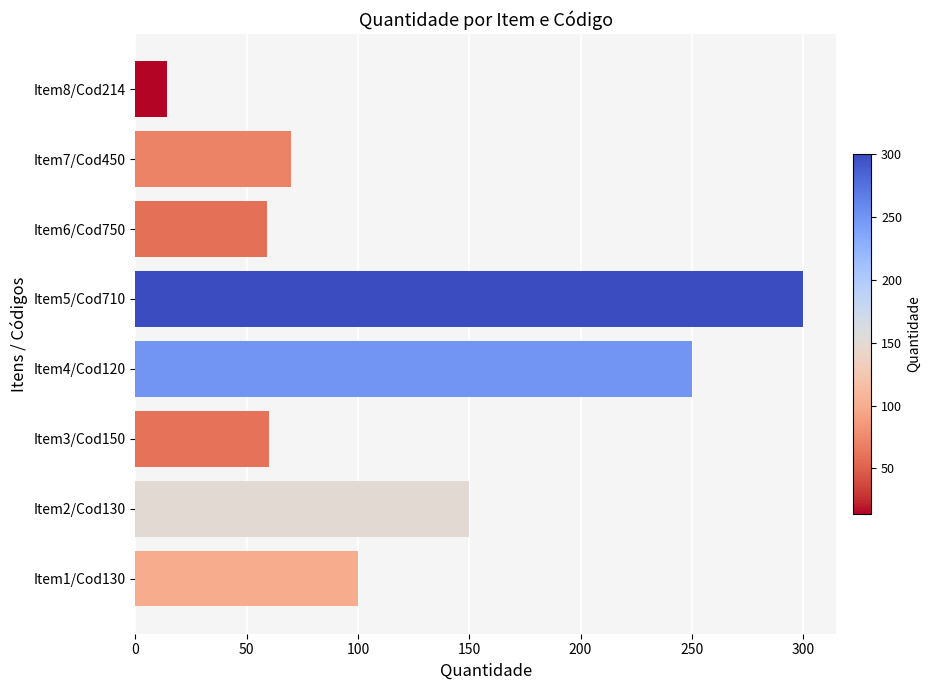

What is the change in value from Item1/Cod130 to Item6/Cod750?

-41